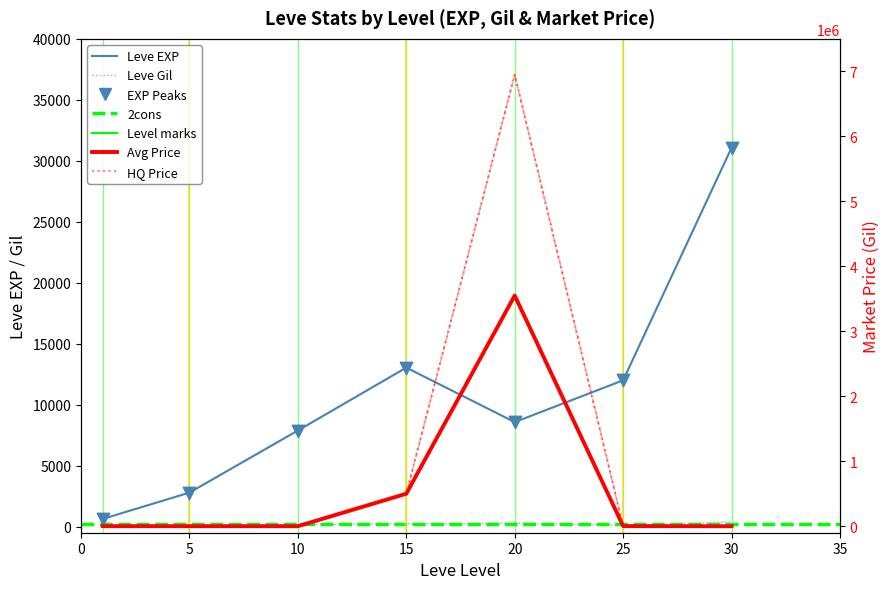

At which category is the sum across all series the highest?

20